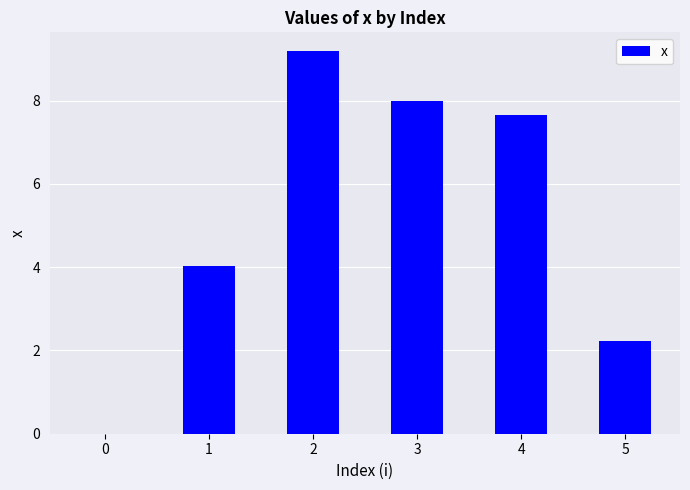

At which label is the value closest to 4?

1